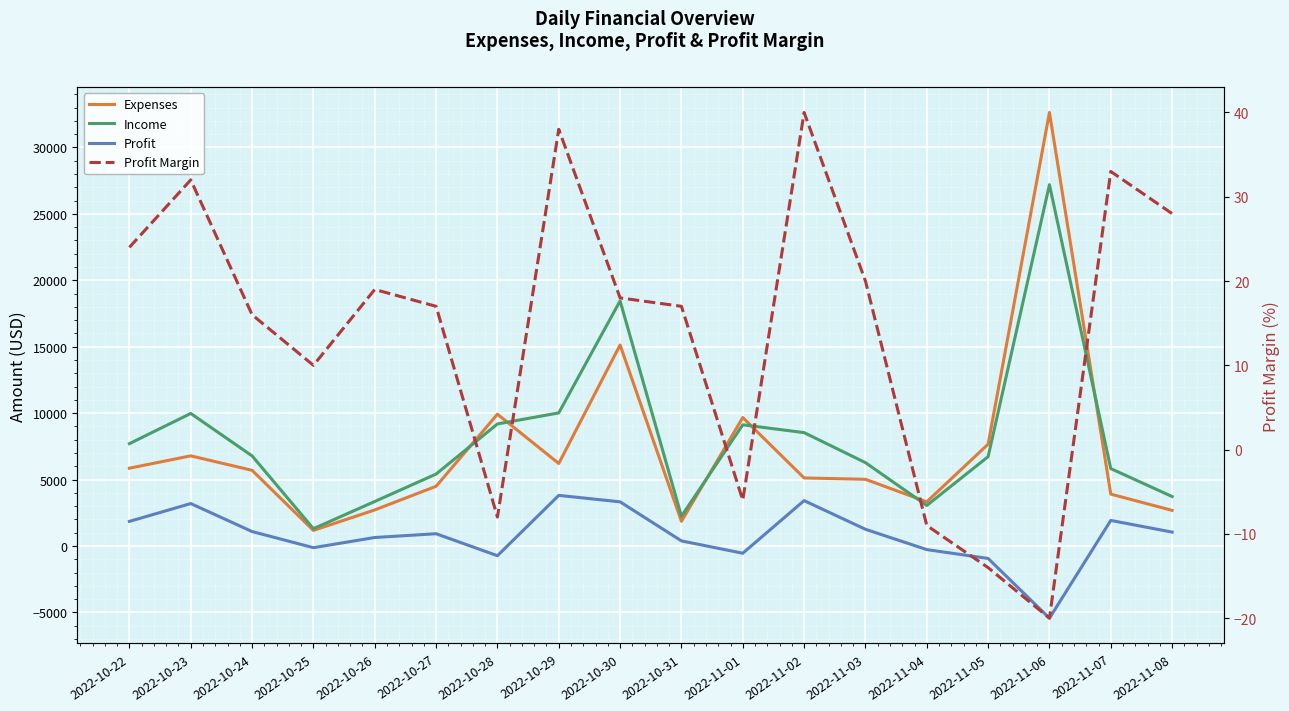

At which category does Profit Margin reach its first local valley?

2022-10-25